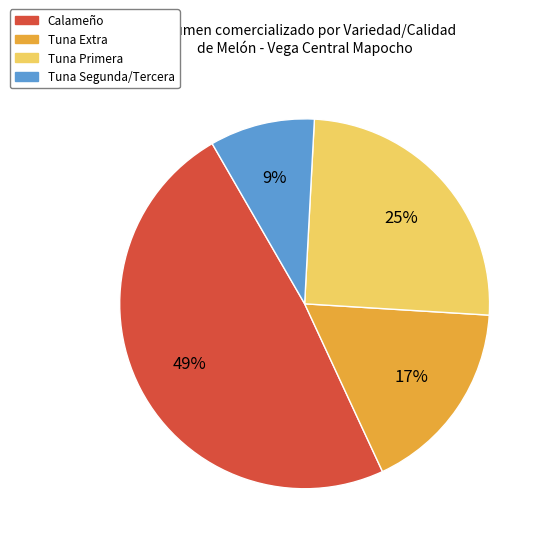

To the nearest percent, what is the average slice percentage?

25%